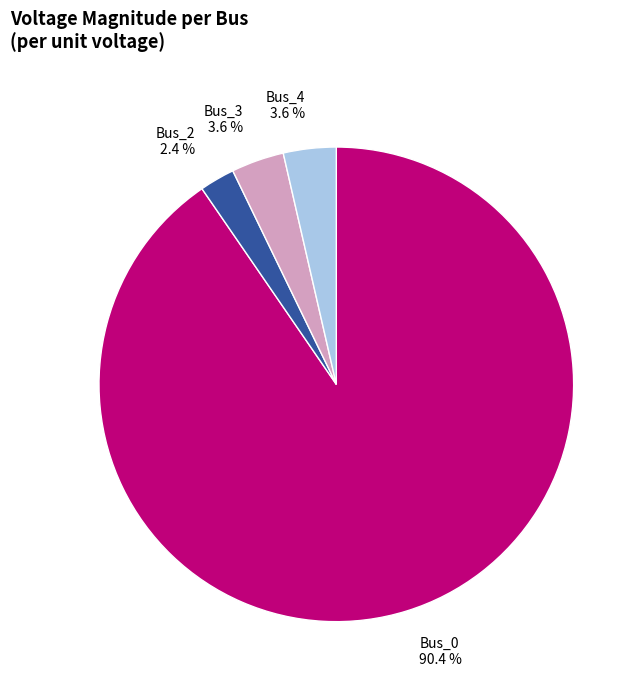

Which slice is the smallest?

Bus_2